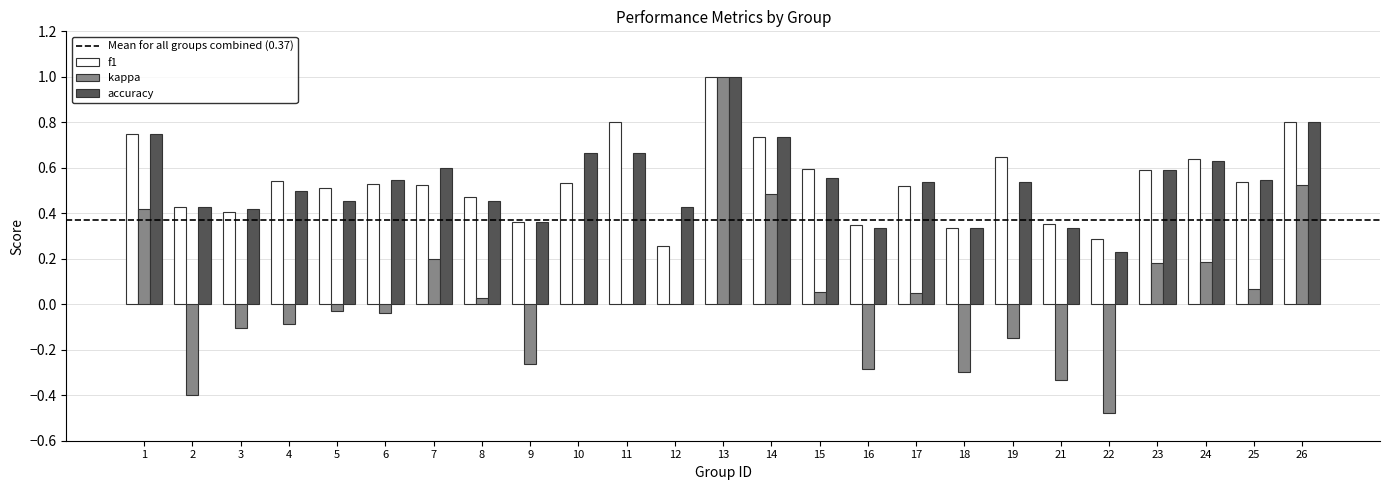

Is it true that kappa equals 0.7 at 1?

False